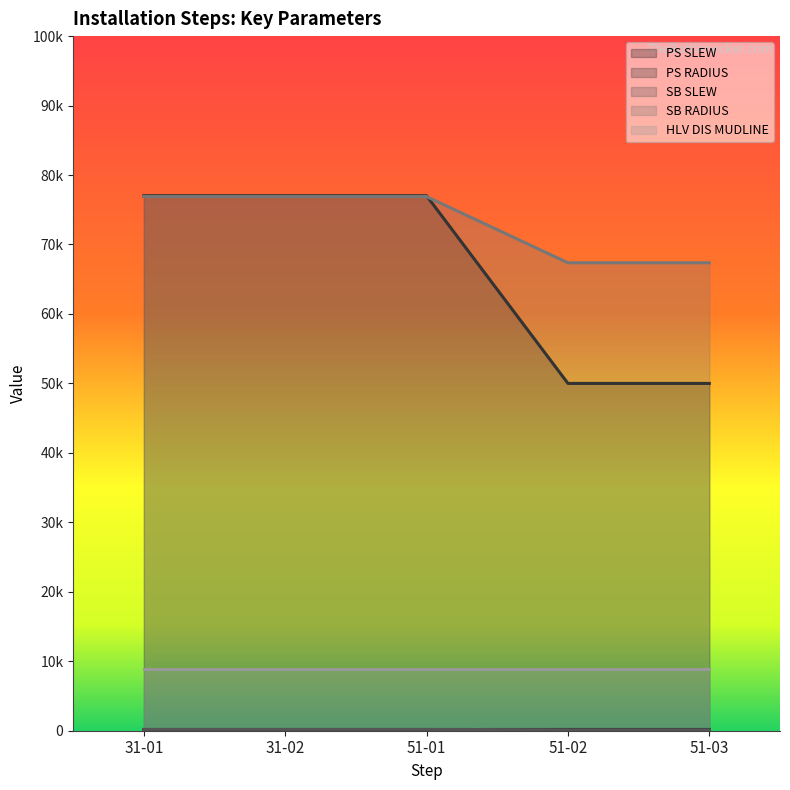

What is the minimum value for PS RADIUS?

169.0